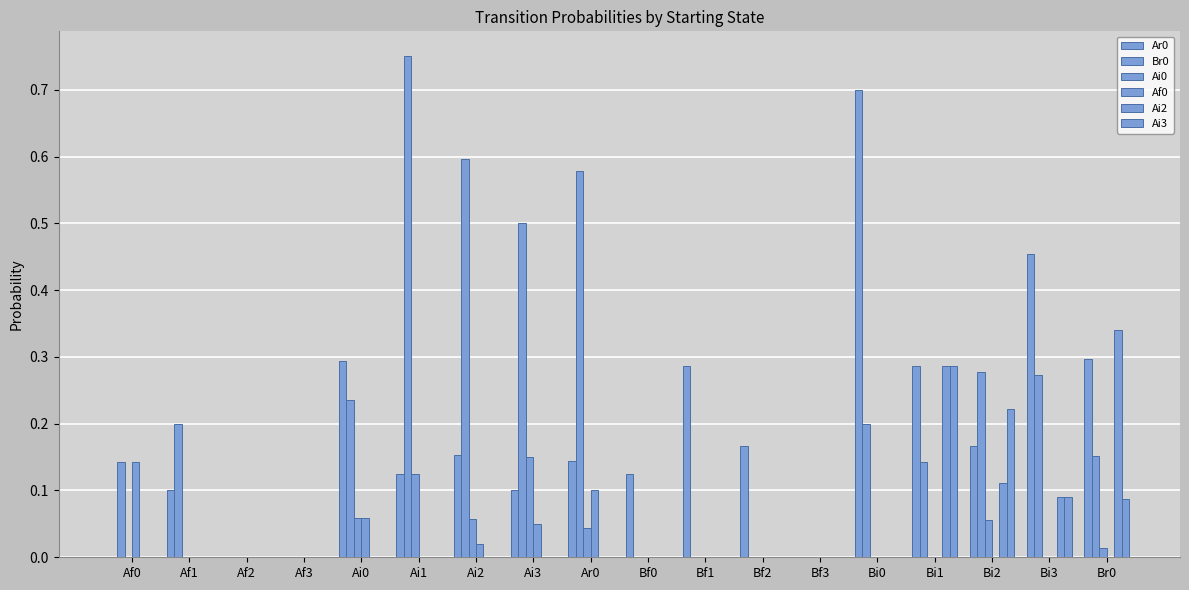

Which series has the widest spread of values?

Br0